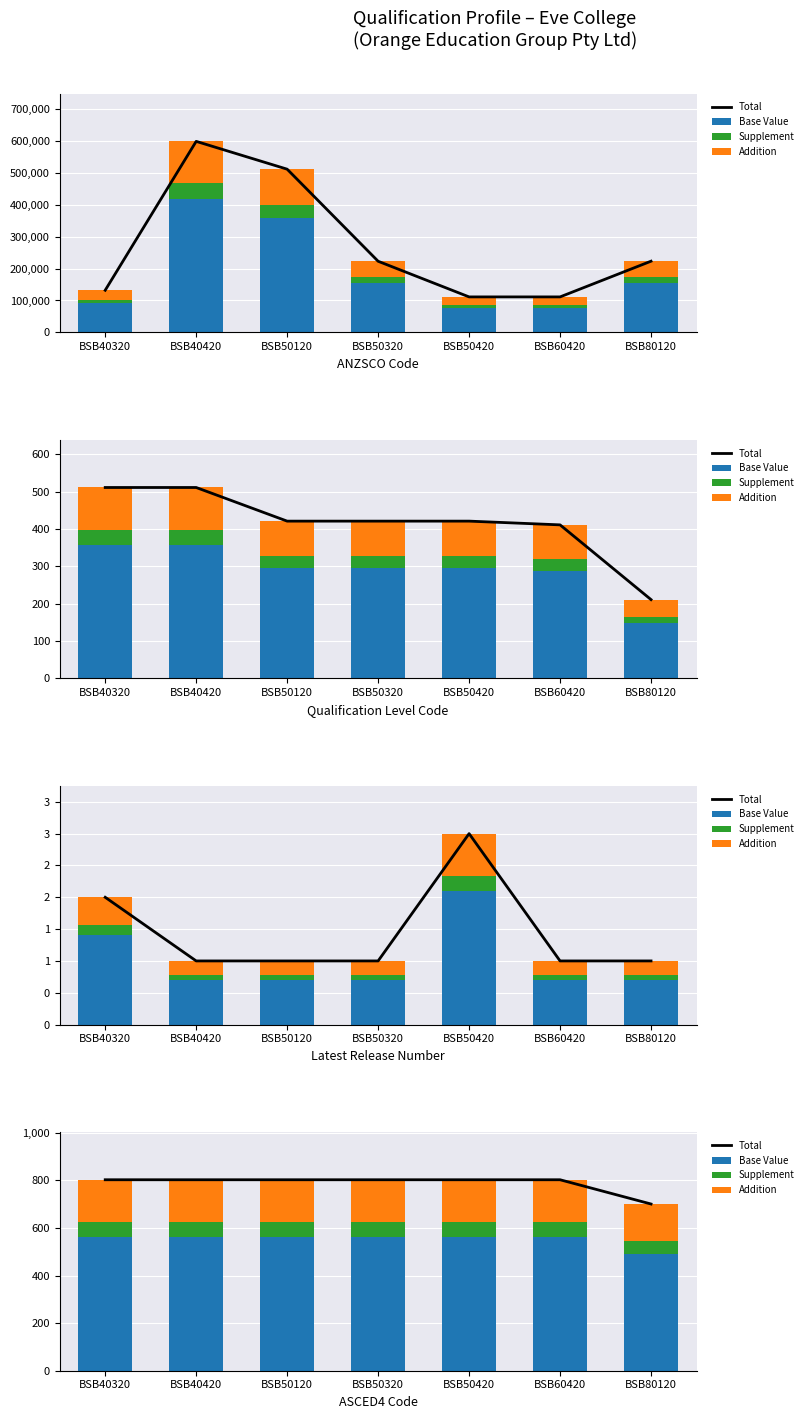

Which label corresponds to the smallest value in the chart?

BSB80120